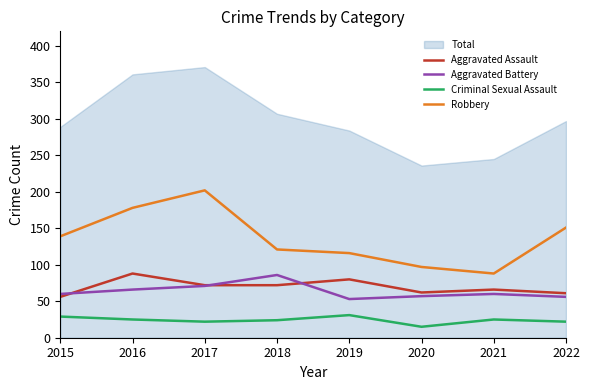

Where is Robbery nearest to the value 145?

2015